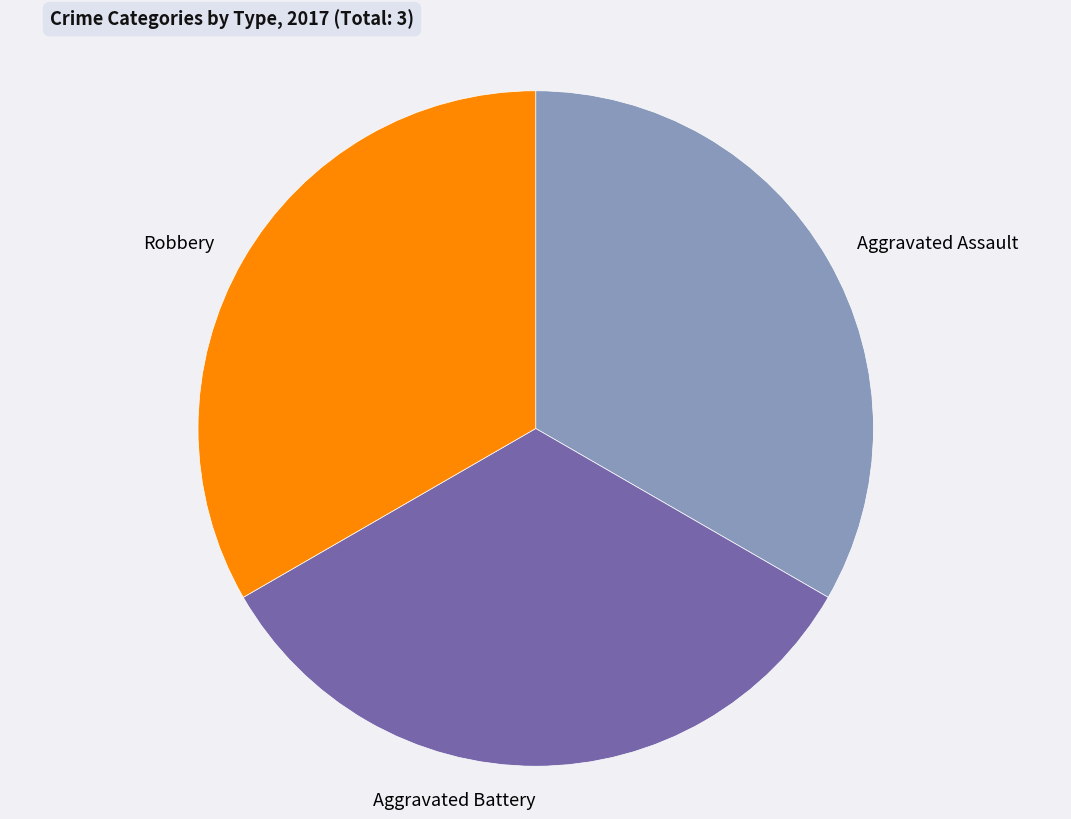

Is the sum of Aggravated Assault and Aggravated Battery greater than half?

Yes